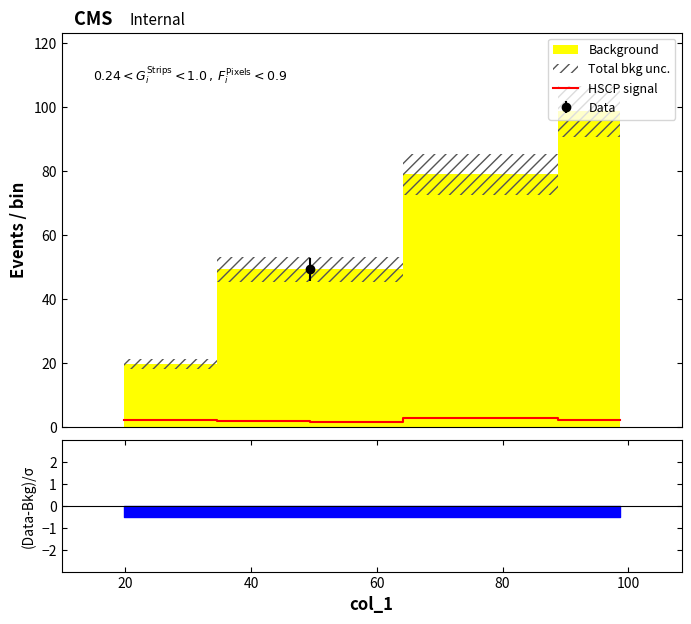

How many points are higher than both their immediate neighbors (excluding endpoints)?

1